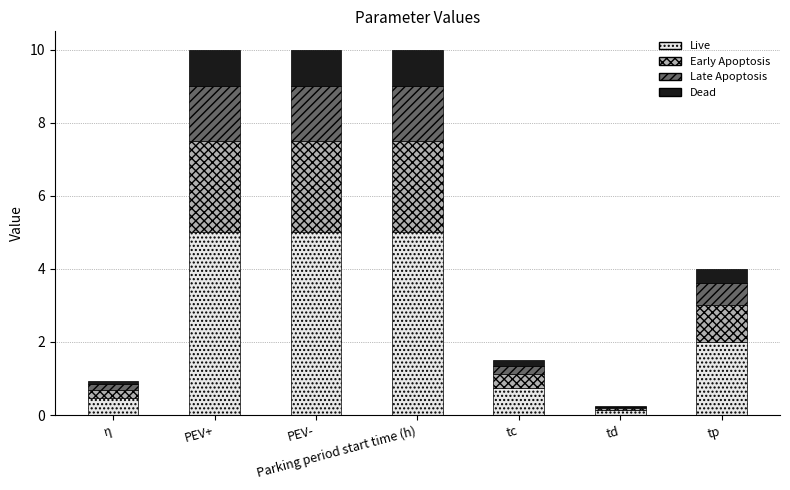

What is the total value across all series at PEV+?

10.0